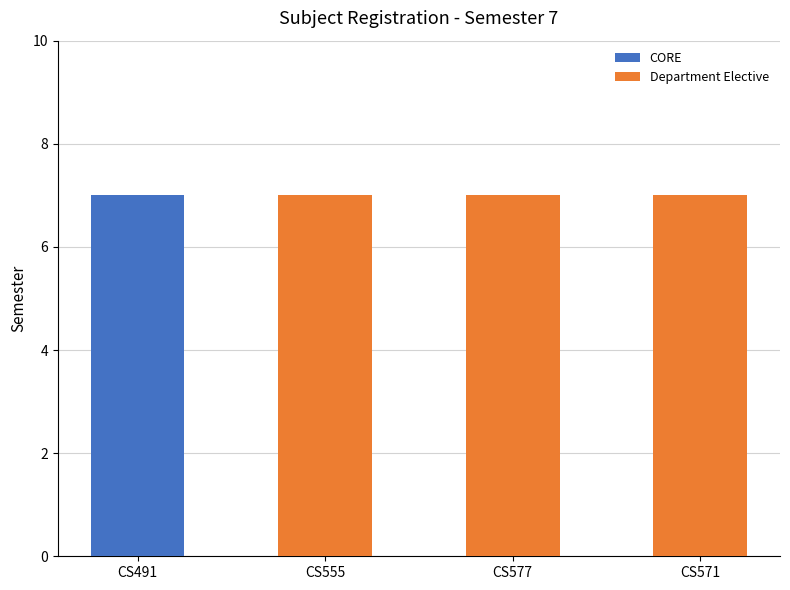

Is the value of Department Elective at CS491 greater than the value of CORE at CS577?

No